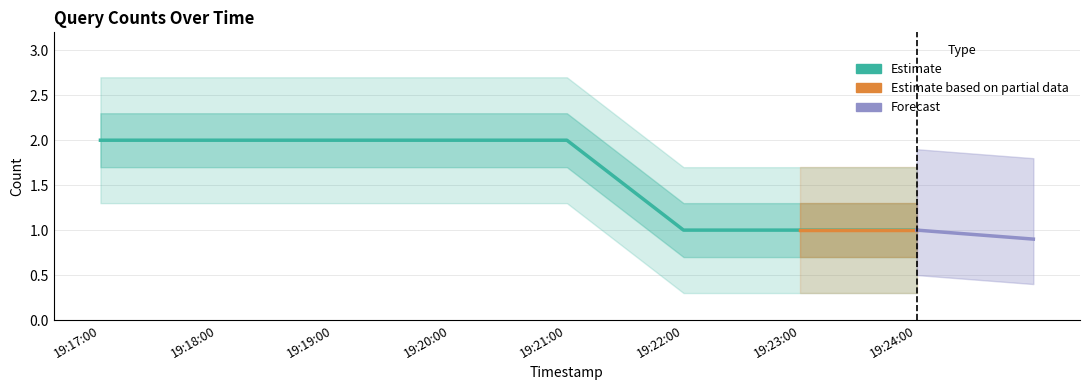

Rank the categories by value from lowest to highest.

19:22:00, 19:23:00, 19:24:00, 19:17:00, 19:18:00, 19:19:00, 19:20:00, 19:21:00